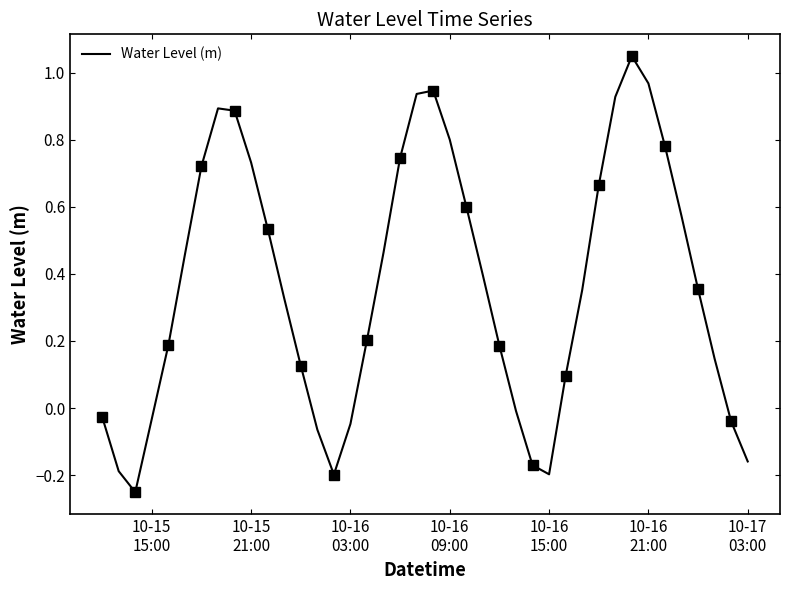

True or false: the data has more than 2 interior local peaks.

True